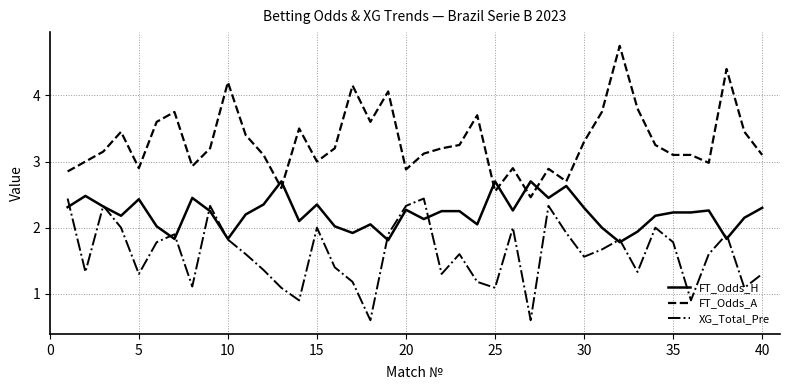

What are all the series names shown in the legend?

FT_Odds_H, FT_Odds_A, XG_Total_Pre